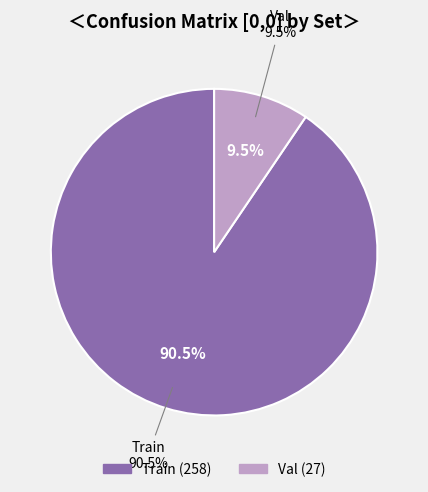

Which has a higher value, Train or Val?

Train